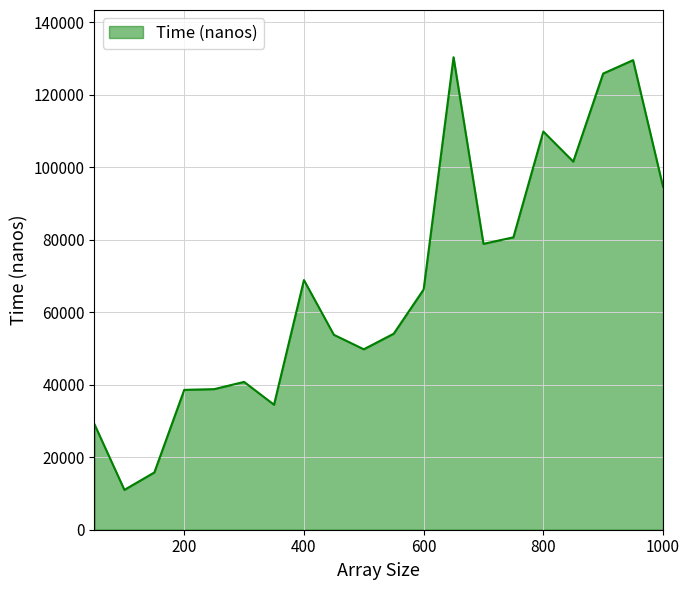

What is the minimum value shown in the chart?

11000